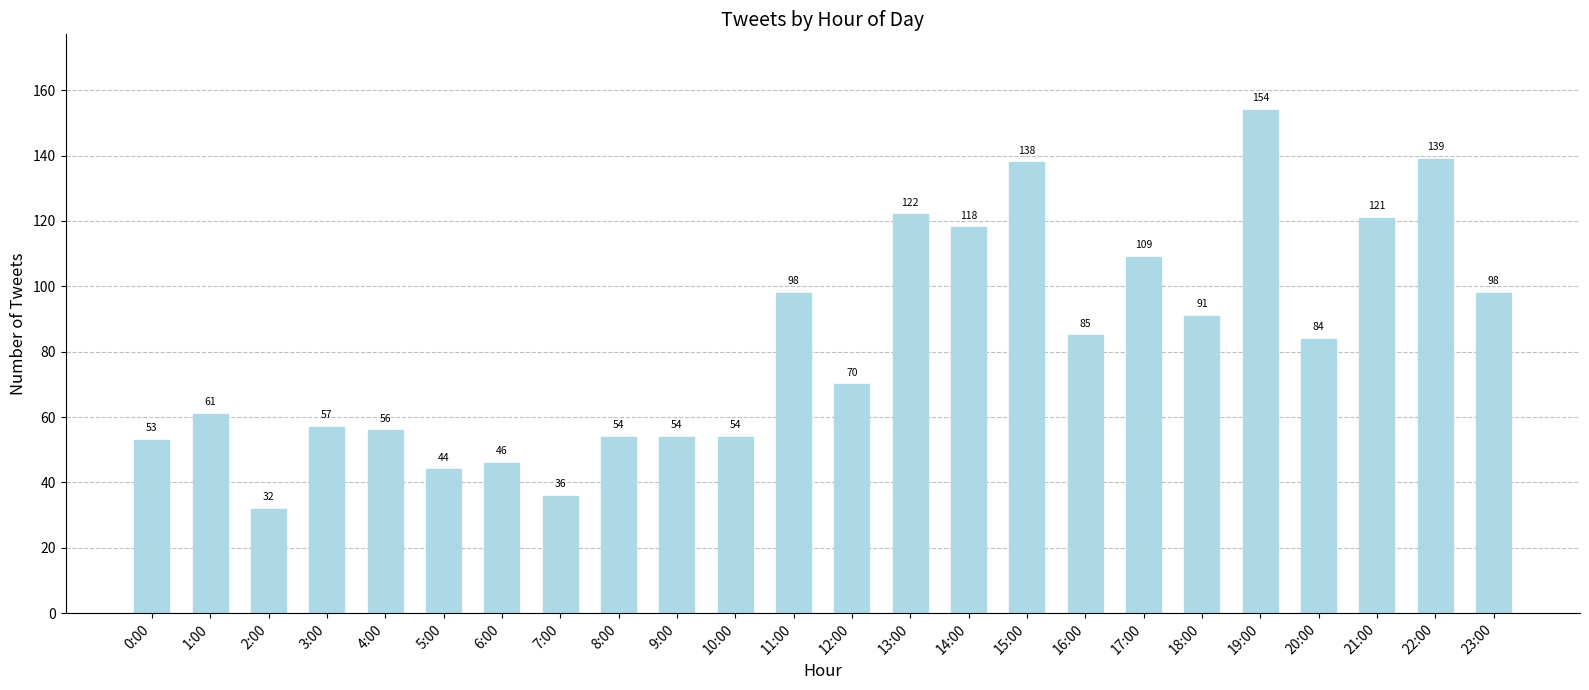

Are the bars horizontal?

No